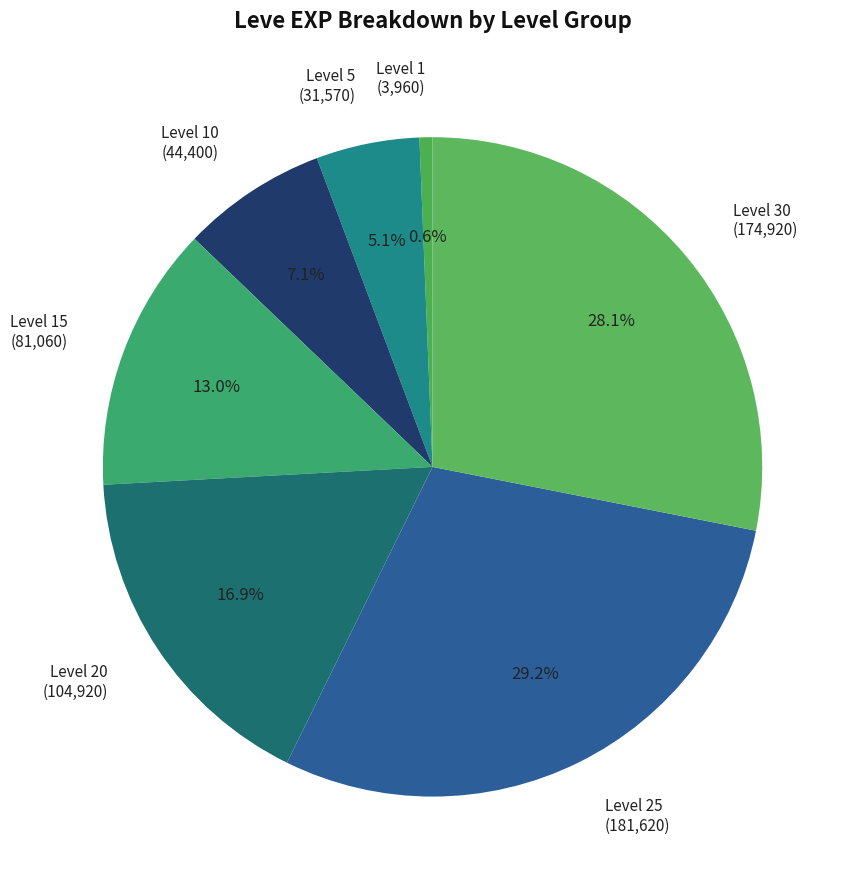

Which slice is the largest?

Level 25 (181,620)